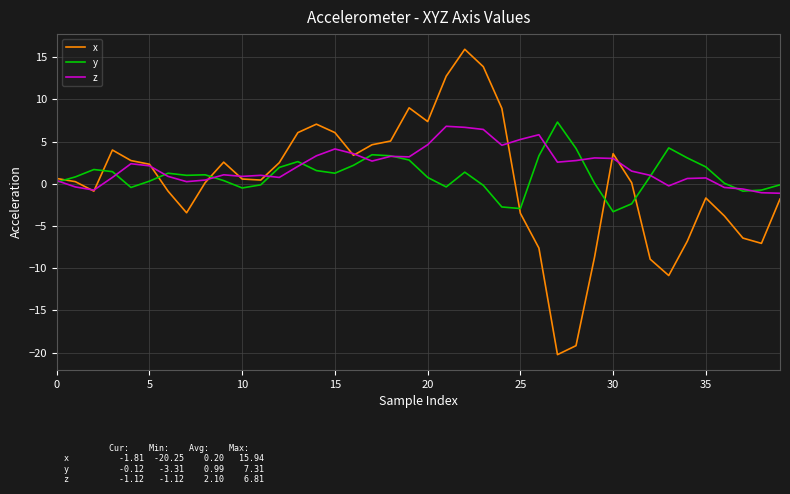

What are all the series names shown in the legend?

x, y, z